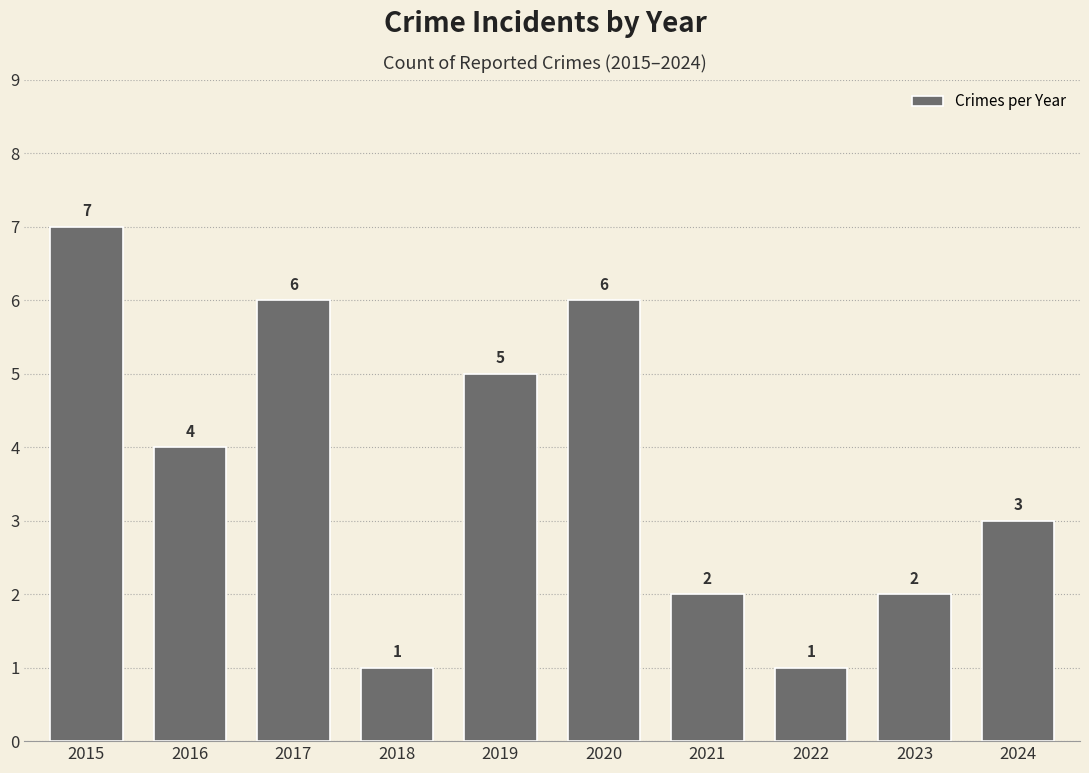

Where is the data nearest to the value 4?

2016